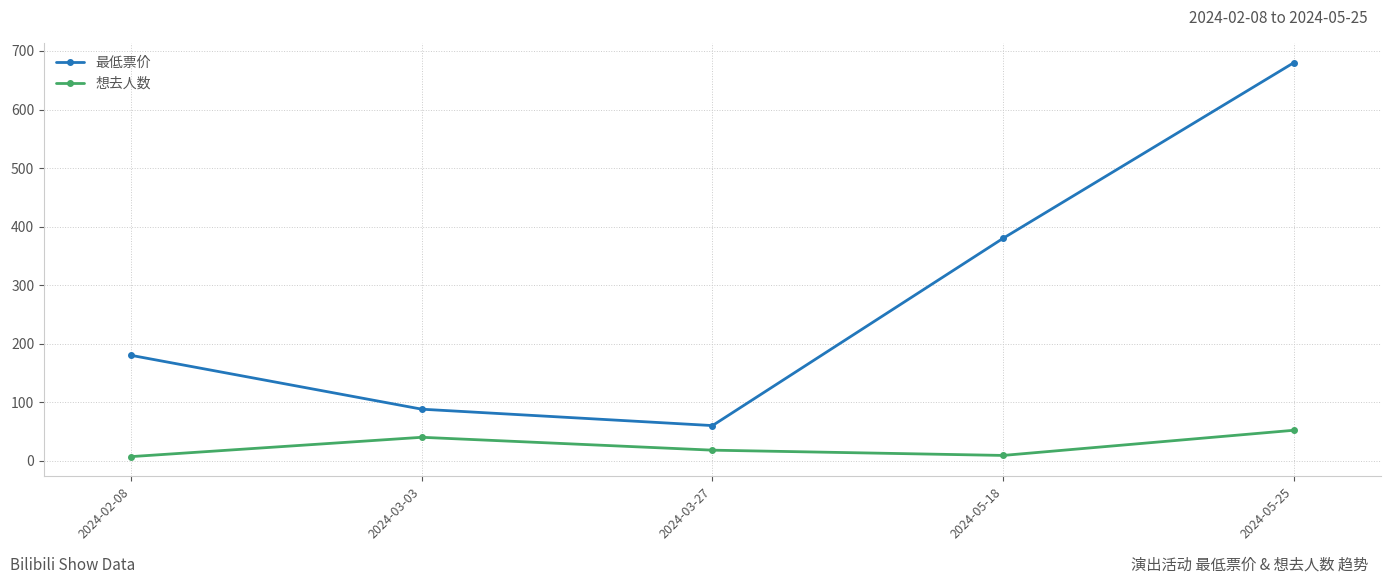

What is the sum of all 最低票价 values?

1388